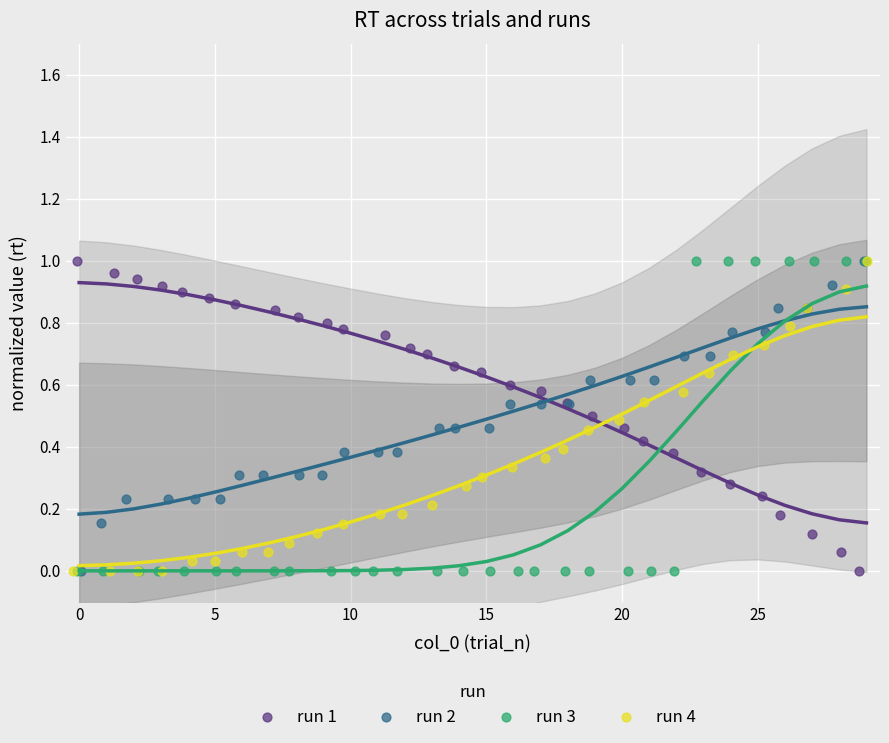

What are all the series names shown in the legend?

run 1, run 2, run 3, run 4